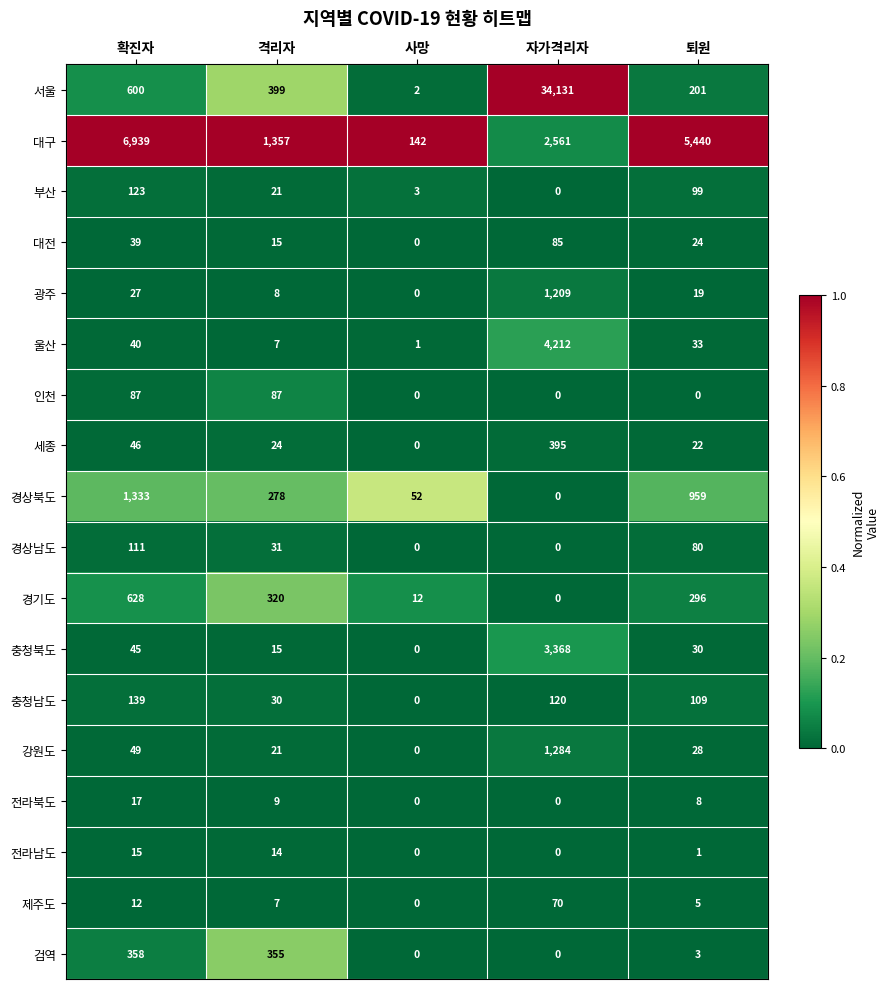

Where does the 울산 series first go above 33?

확진자